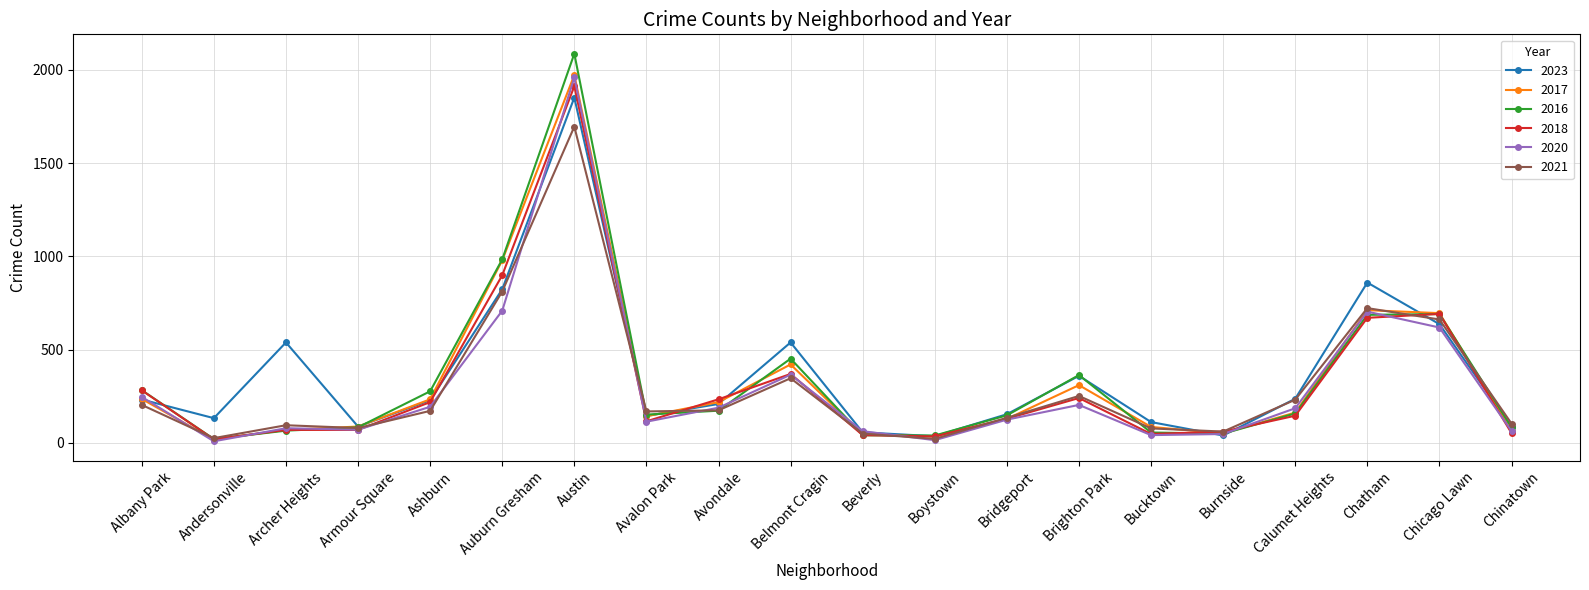

Is this an area chart (filled region under the line)?

No